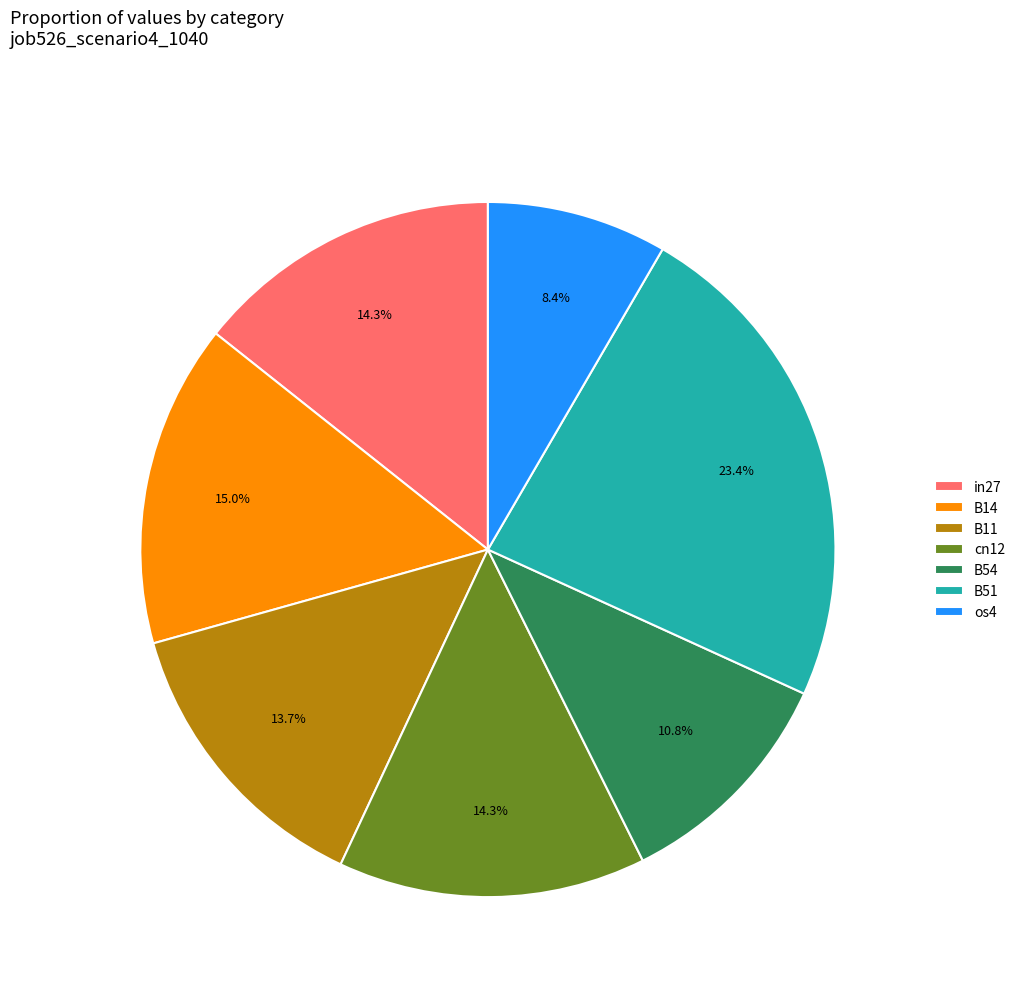

Which has a higher value, B14 or B54?

B14